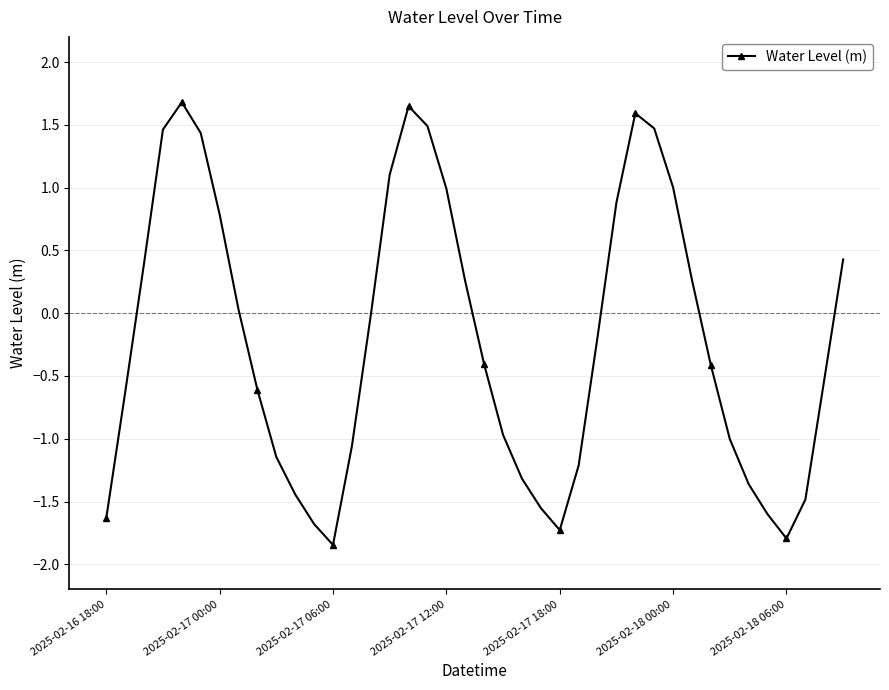

What is the difference between the second highest and minimum values?

3.5